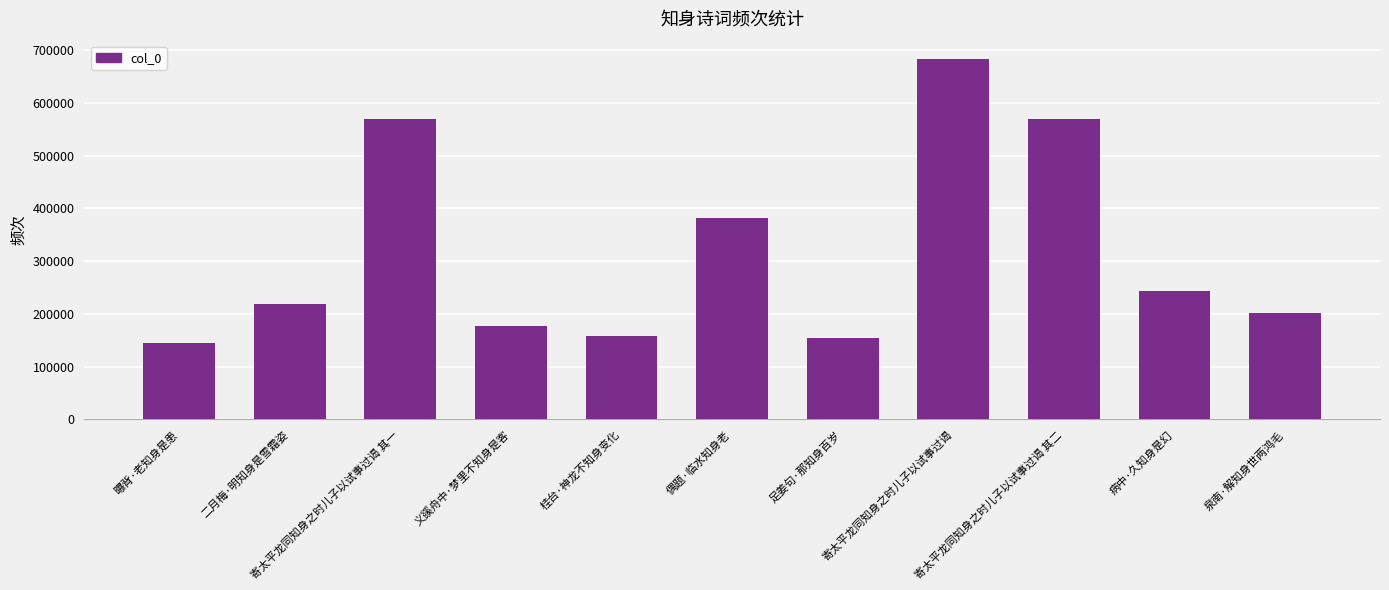

Count the number of data series in this chart.

1